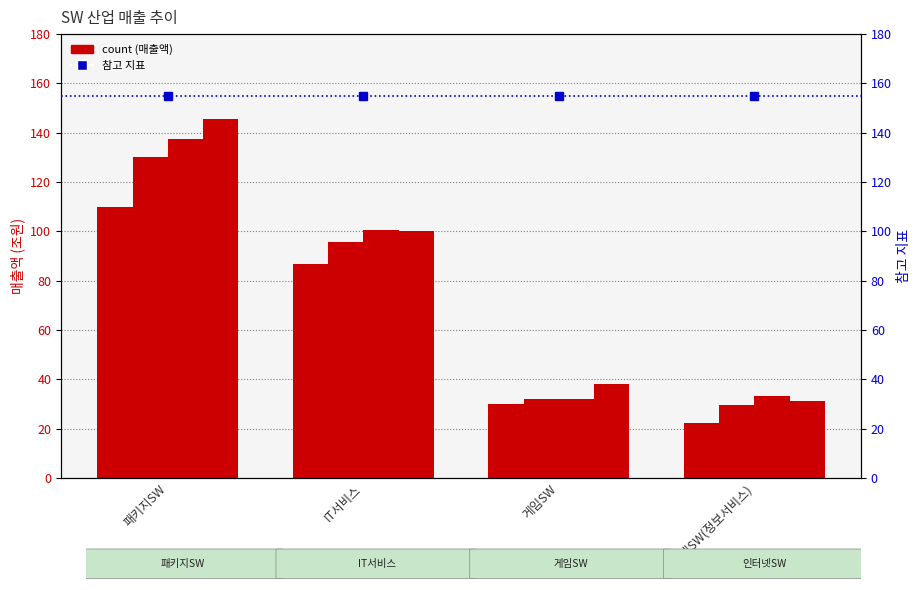

Is the value of 2017년 at 게임SW greater than the value of 2019년 at 패키지SW?

No